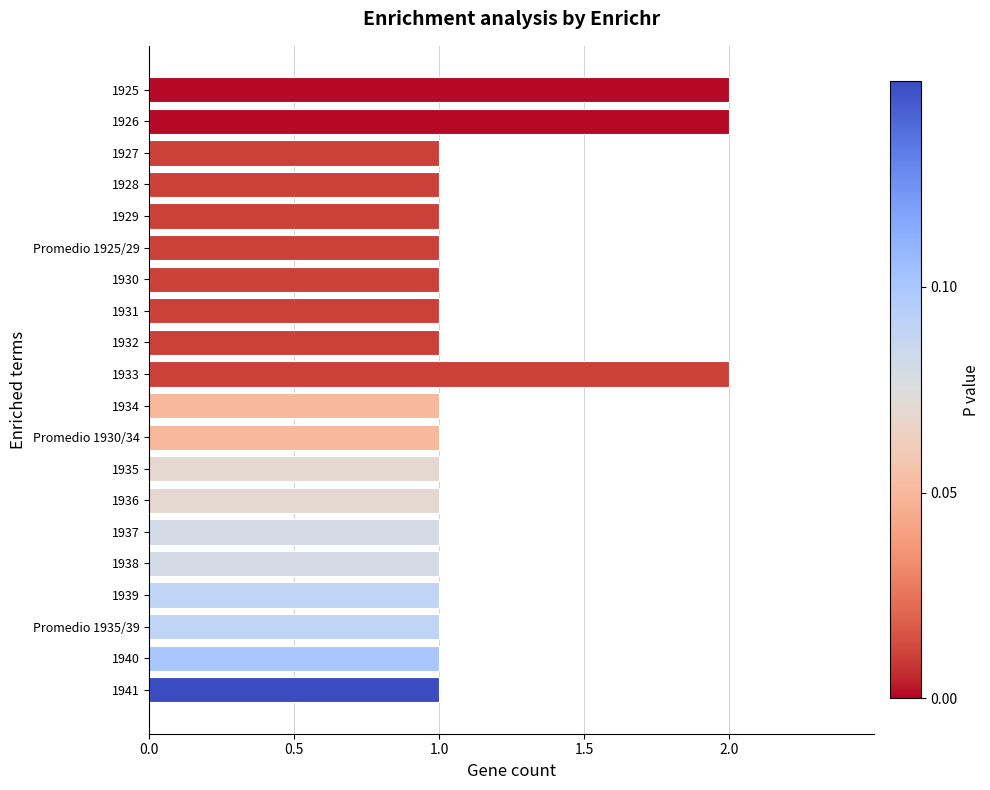

Are the bars grouped side by side (vs. stacked)?

No